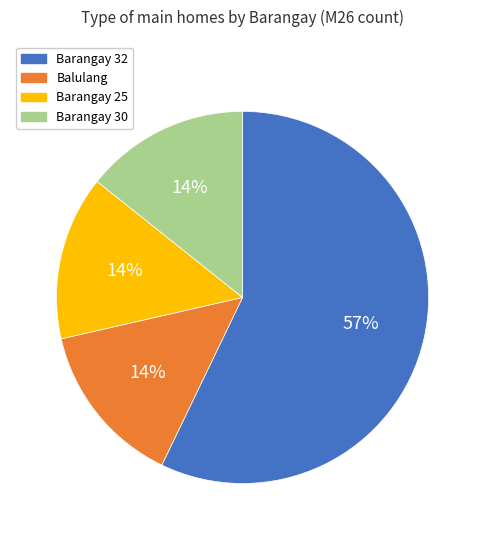

To the nearest percent, what percentage of the pie is Barangay 30?

14%